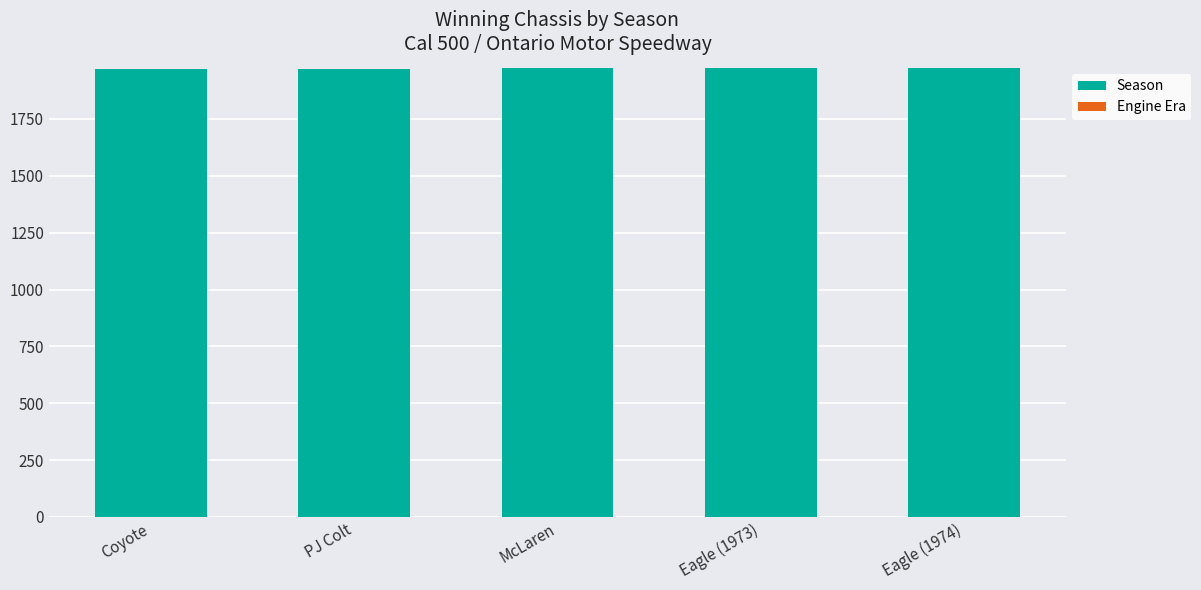

The value of Season at PJ Colt is 1185.0. True or false?

False